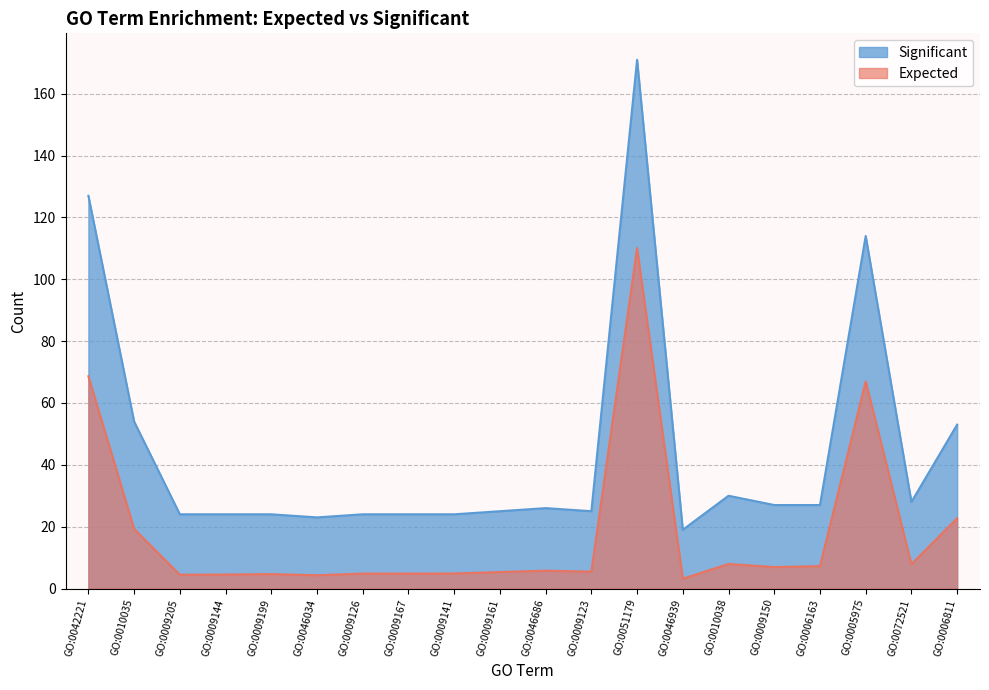

Rank the series at GO:0010035 from lowest to highest value.

Expected, Significant